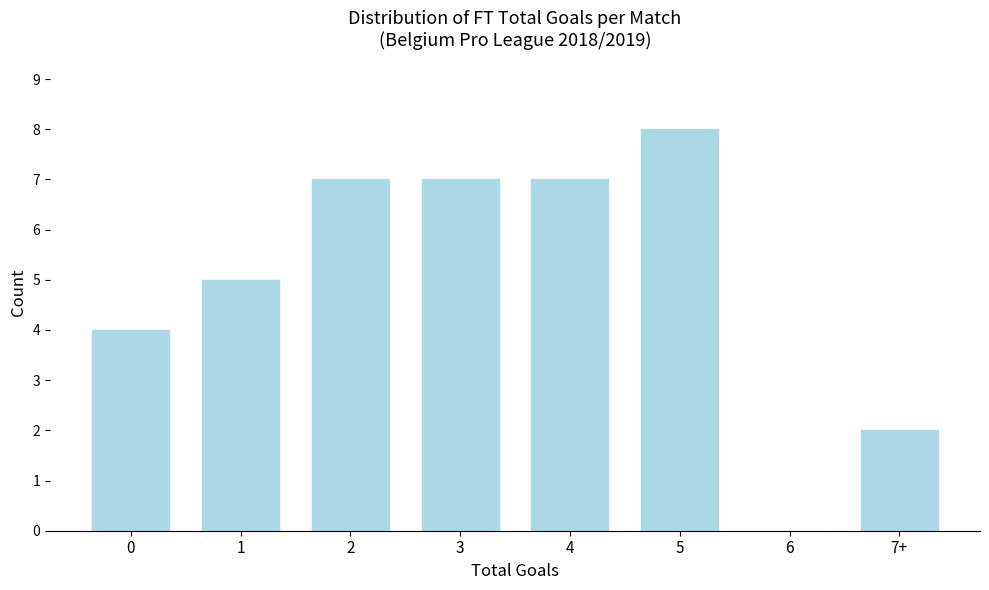

Reading left to right, extract all data points from this chart.

0=4	1=5	2=7	3=7	4=7	5=8	6=0	7+=2